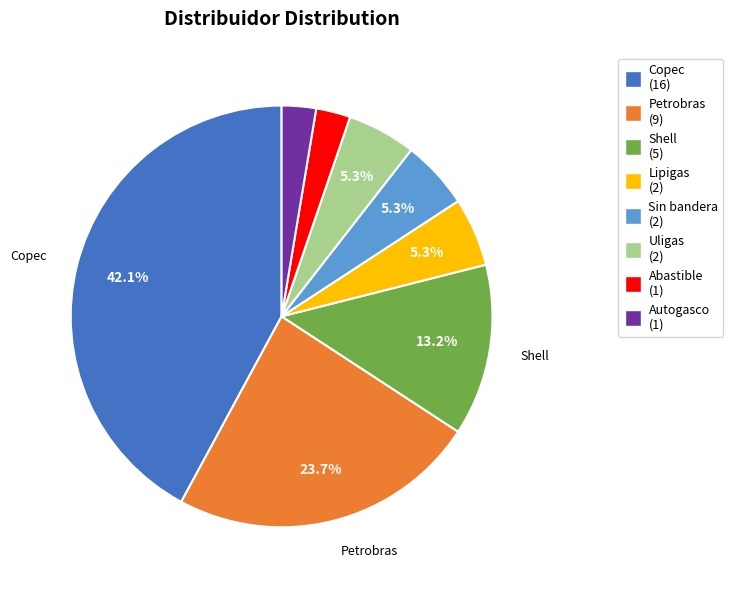

Does any single category account for the majority?

No